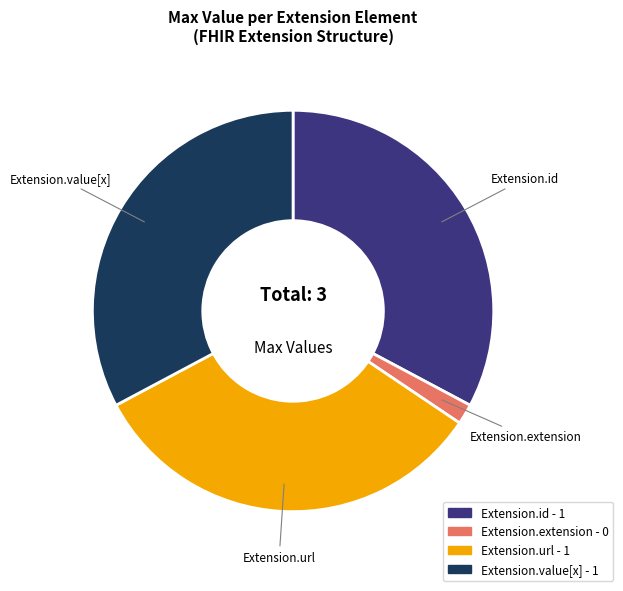

How many segments does this pie chart have?

4